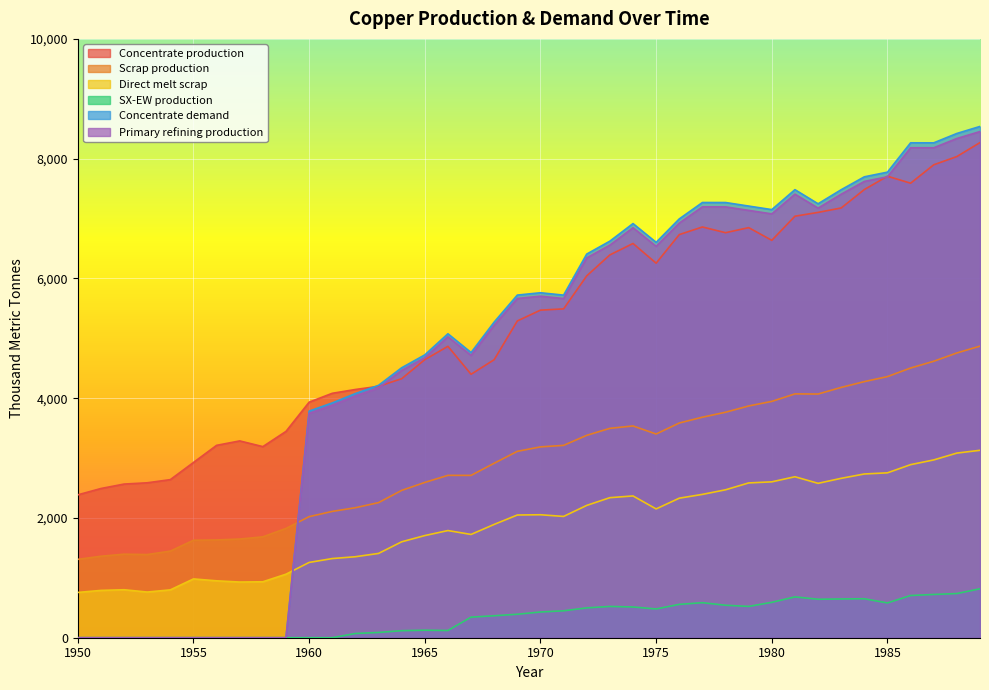

At which label is Concentrate production closest to 5327?

1969